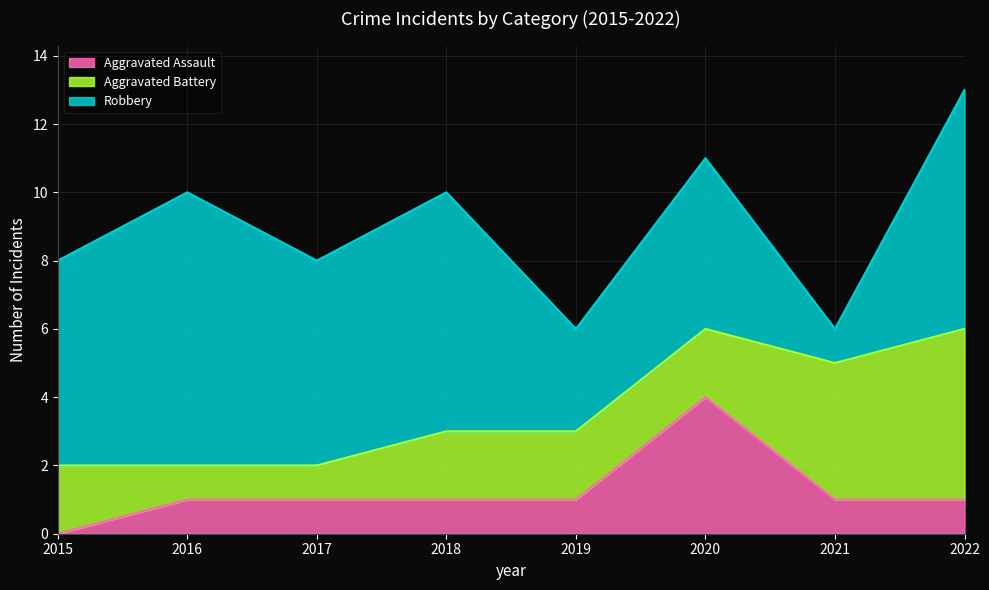

At which label does Aggravated Assault reach its peak?

2020